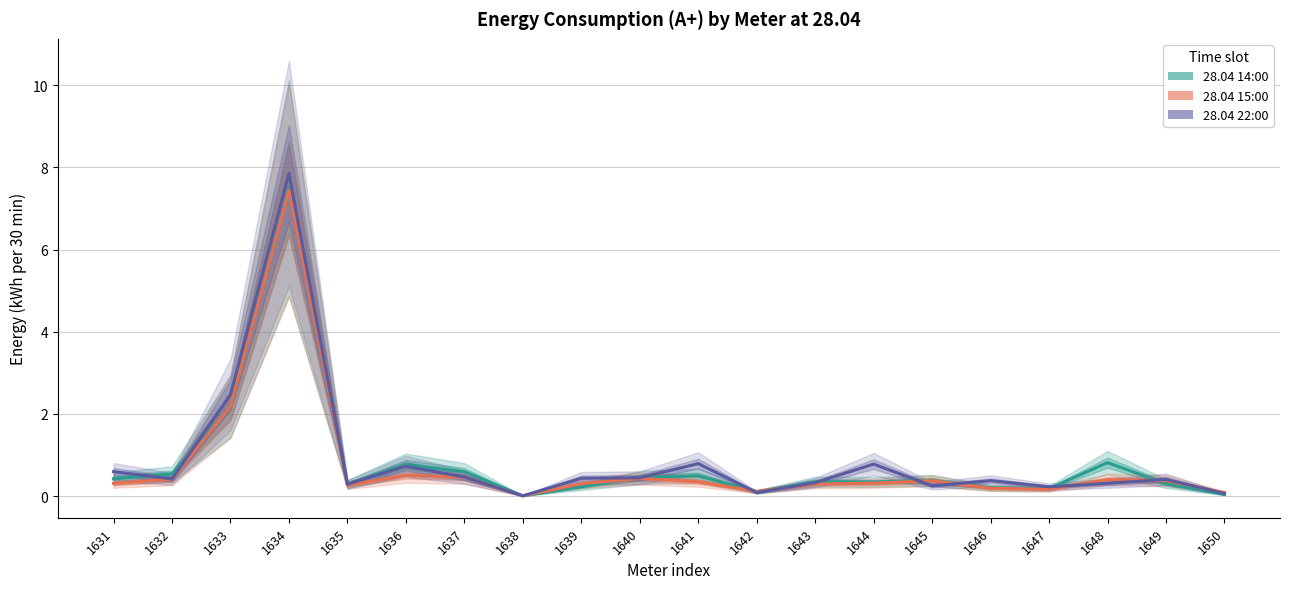

Where is 28.04 14:00 nearest to the value 3?

1633